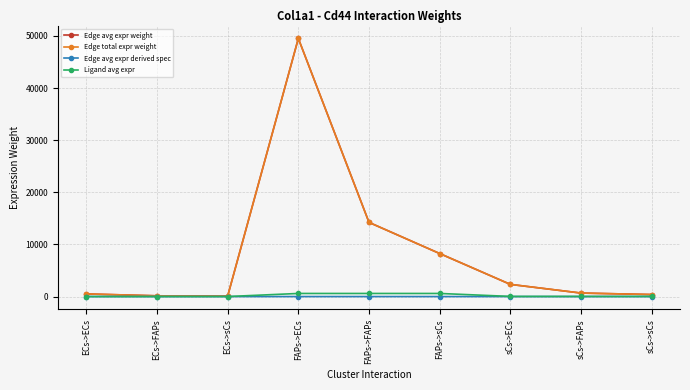

Which category has the highest value in the Edge avg expr derived spec series?

FAPs->ECs